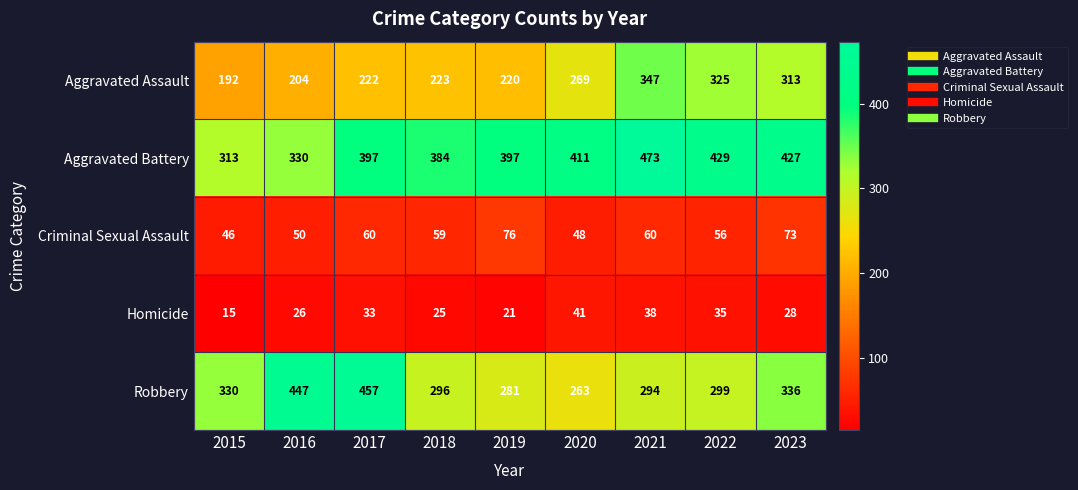

Rank the series at 2017 from lowest to highest value.

Homicide, Criminal Sexual Assault, Aggravated Assault, Aggravated Battery, Robbery